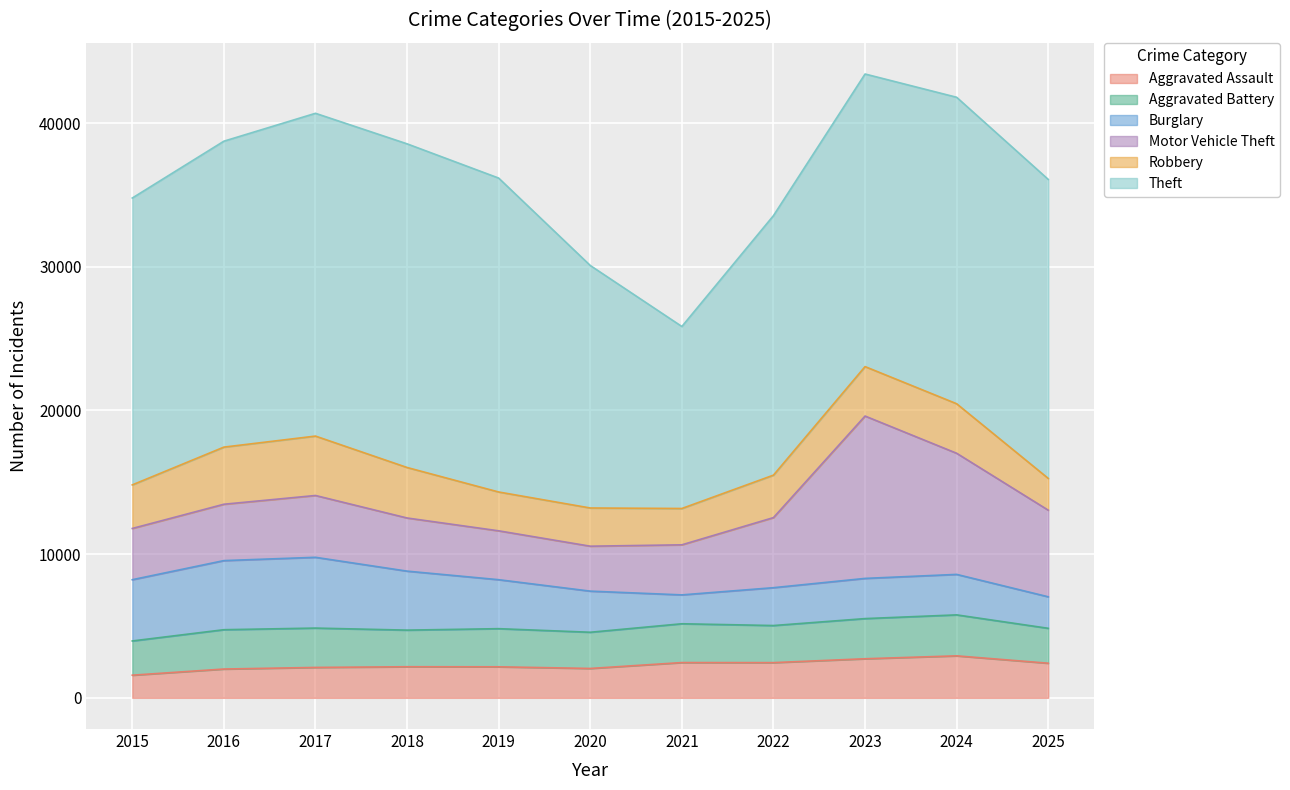

Between 2016 and 2025, which series saw the biggest shift?

Burglary